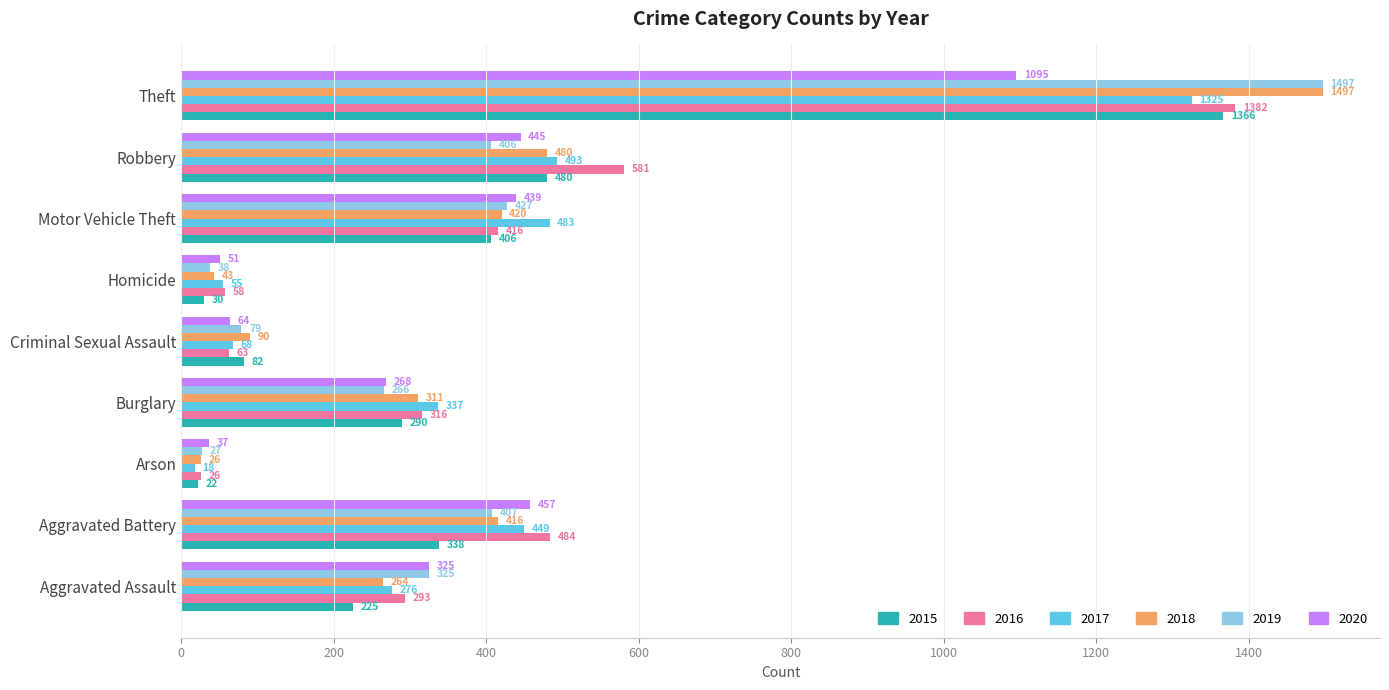

What value does the 2015 series have at Criminal Sexual Assault, to the nearest 10?

80